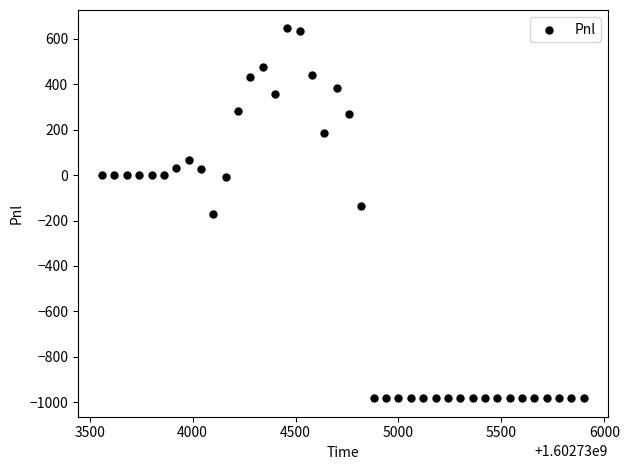

What is the range of X values (max minus min)?

2340.0